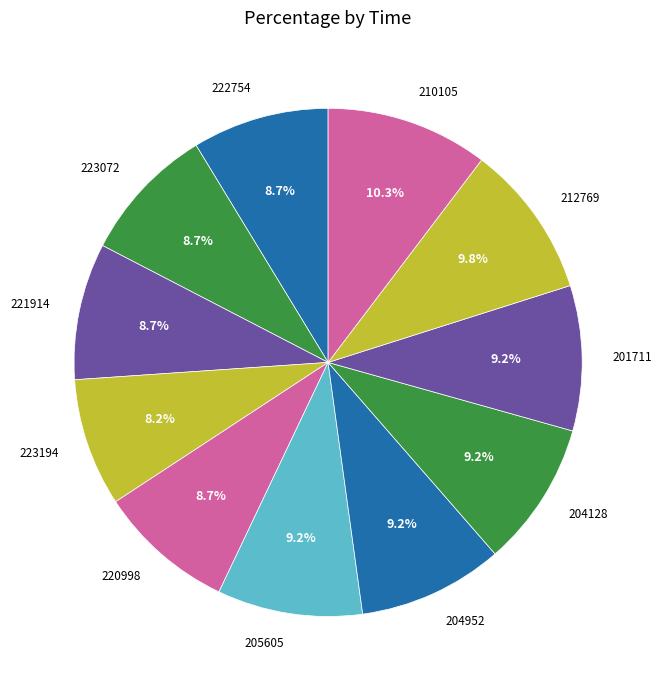

Between 223194 and 210105, which is larger?

210105